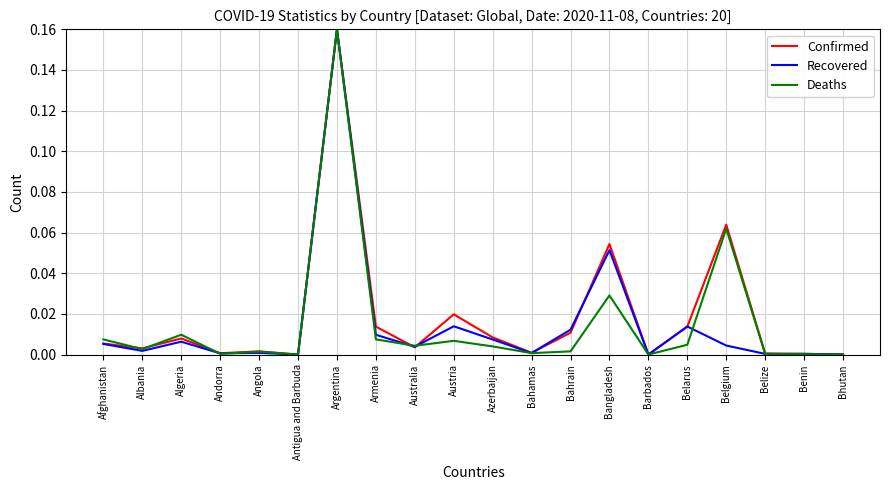

True or false: Recovered has a value of 0.0 at Albania.

True